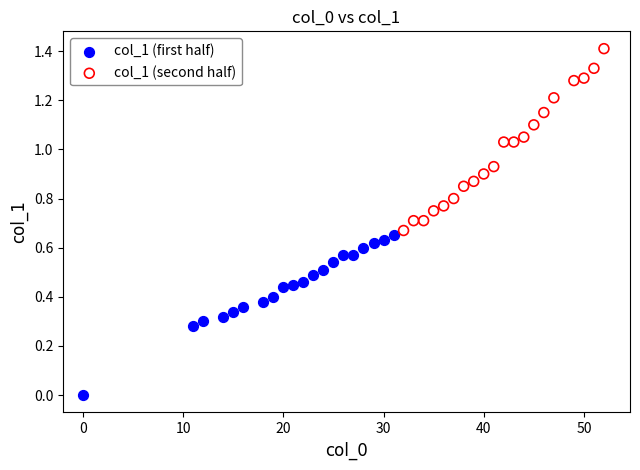

Which series reaches the maximum Y coordinate?

col_1 (second half)